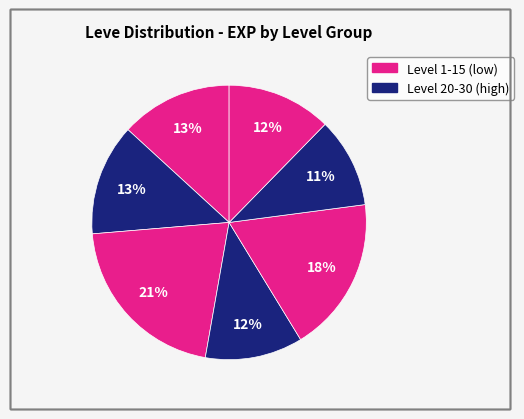

How many slices are in this pie chart?

7